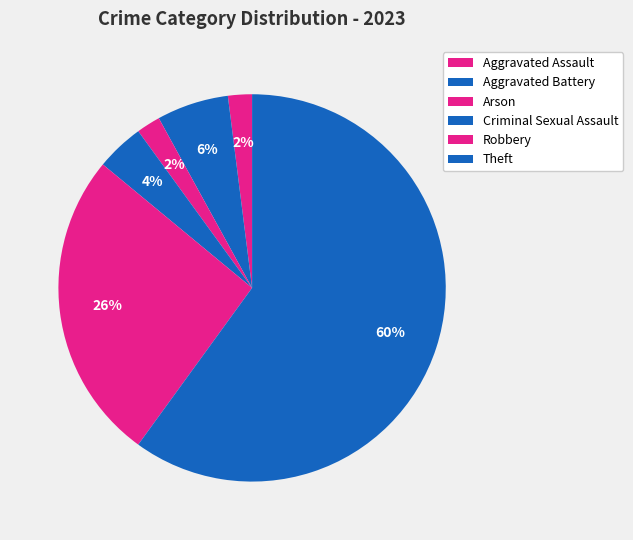

Does Theft represent more than half of the total?

Yes